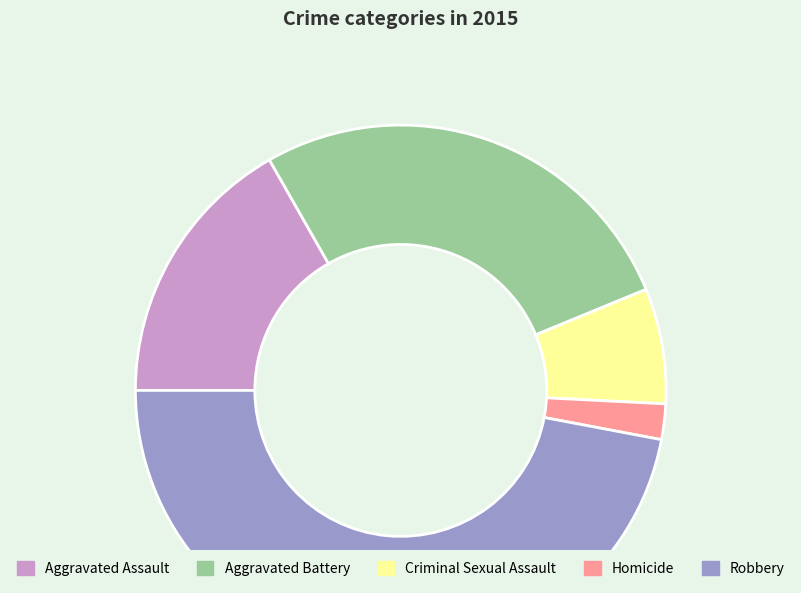

Which slice is the largest?

Robbery